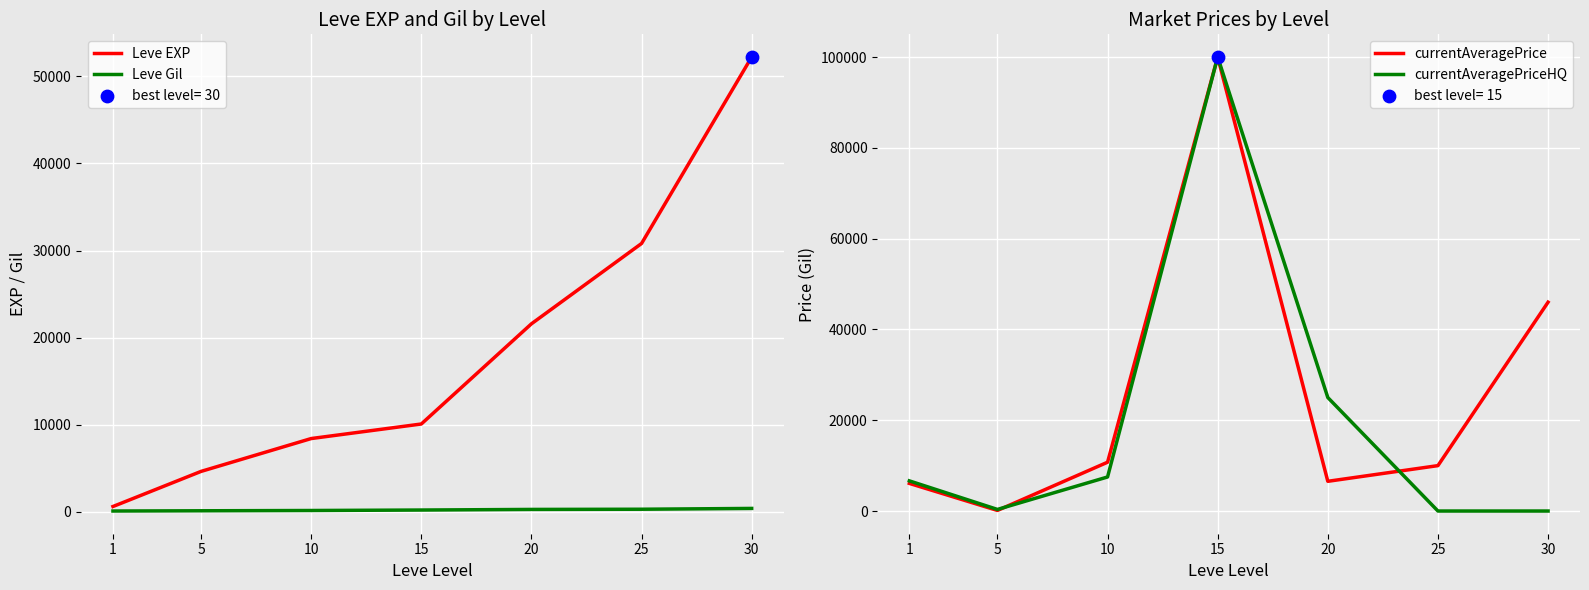

What is the total value across all series at 10?

26853.2